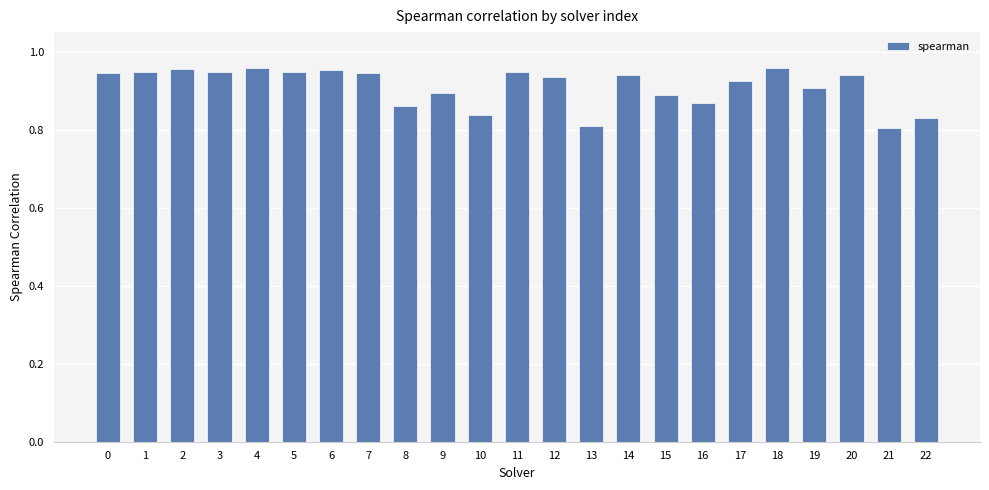

How many values are between 0 and 1?

23